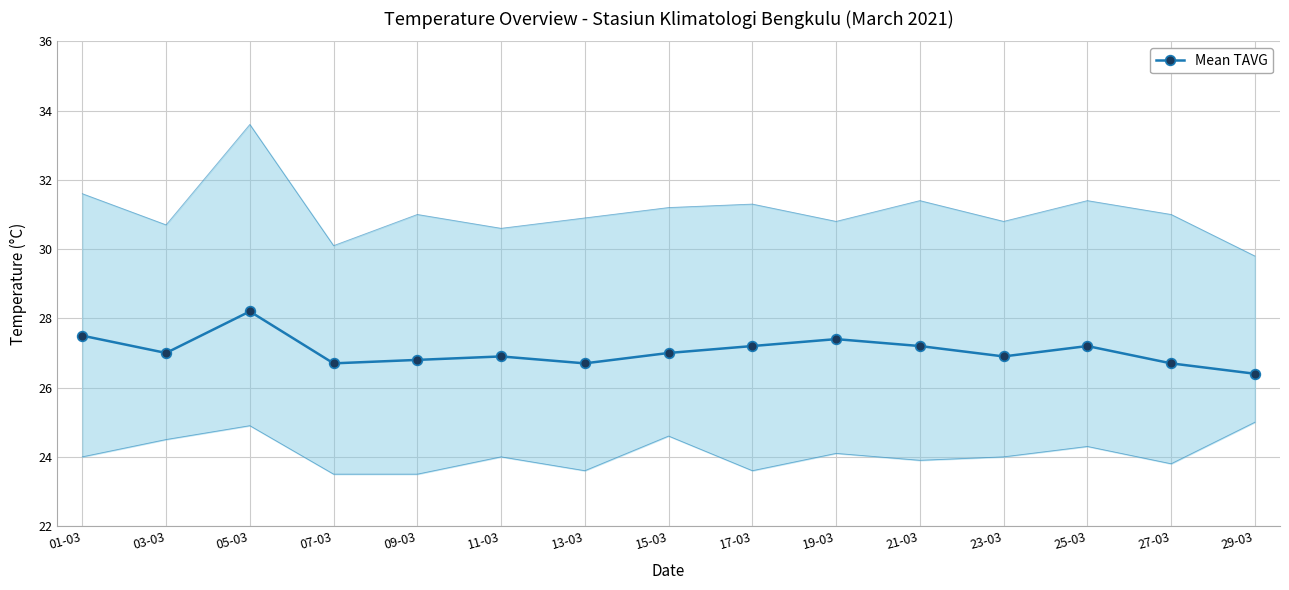

Which category has the highest value across all series?

05-03